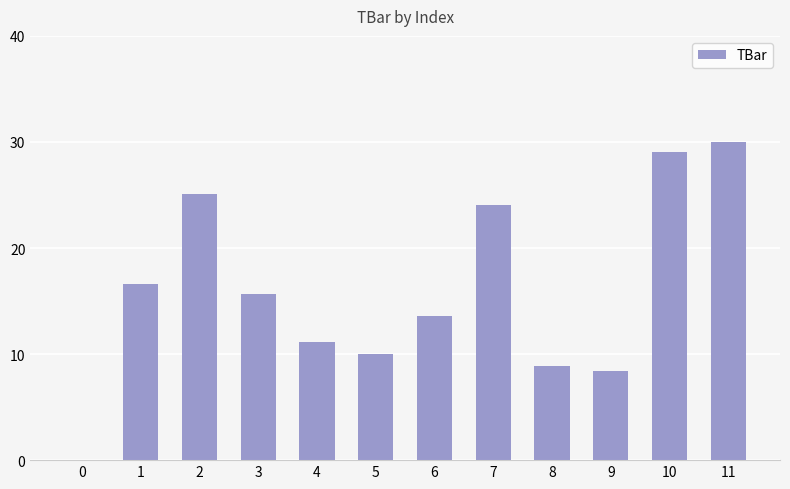

Between 4 and 6, which is larger?

6